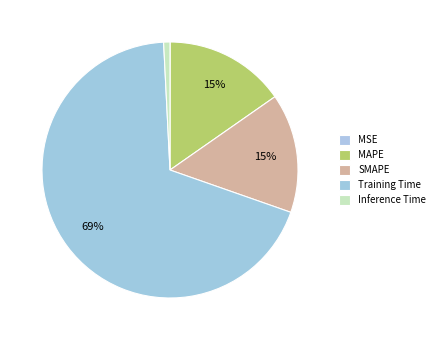

Do Training Time and MAPE together represent more than half of the pie?

Yes